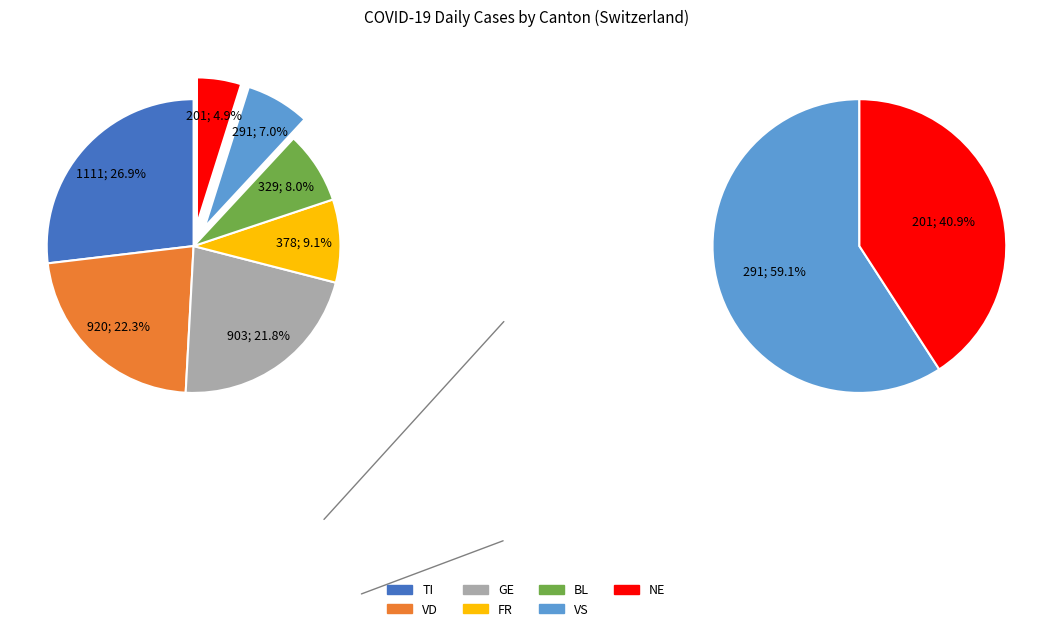

Does any single category account for the majority?

No